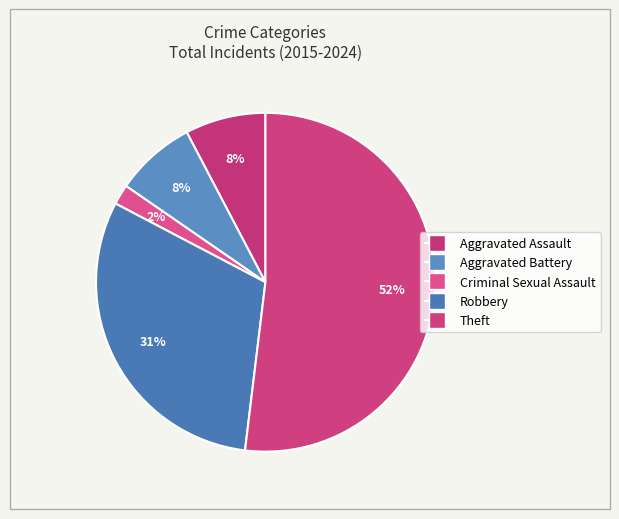

Does any single category account for the majority?

Yes